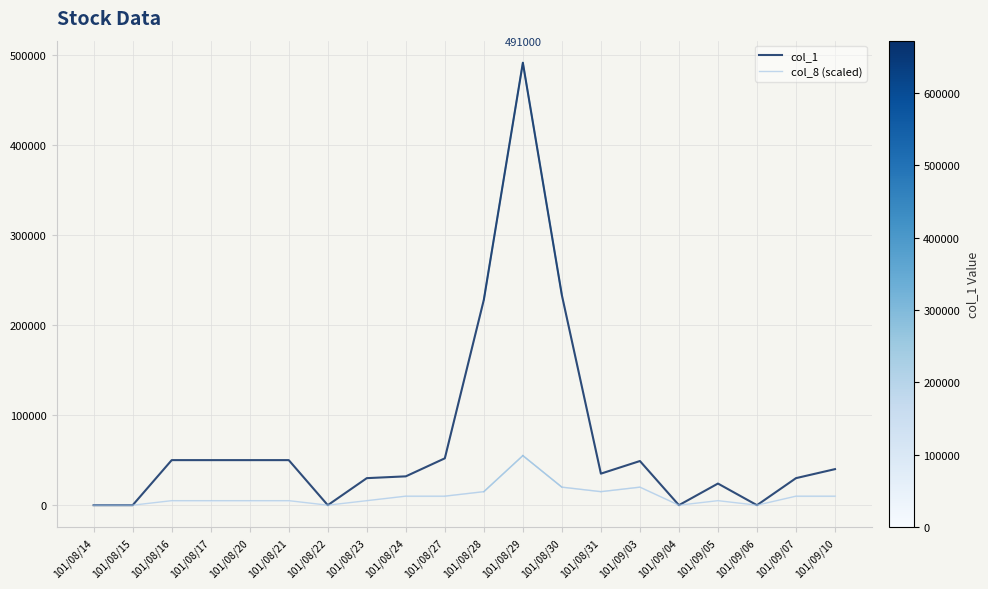

Which series has the widest spread of values?

col_1